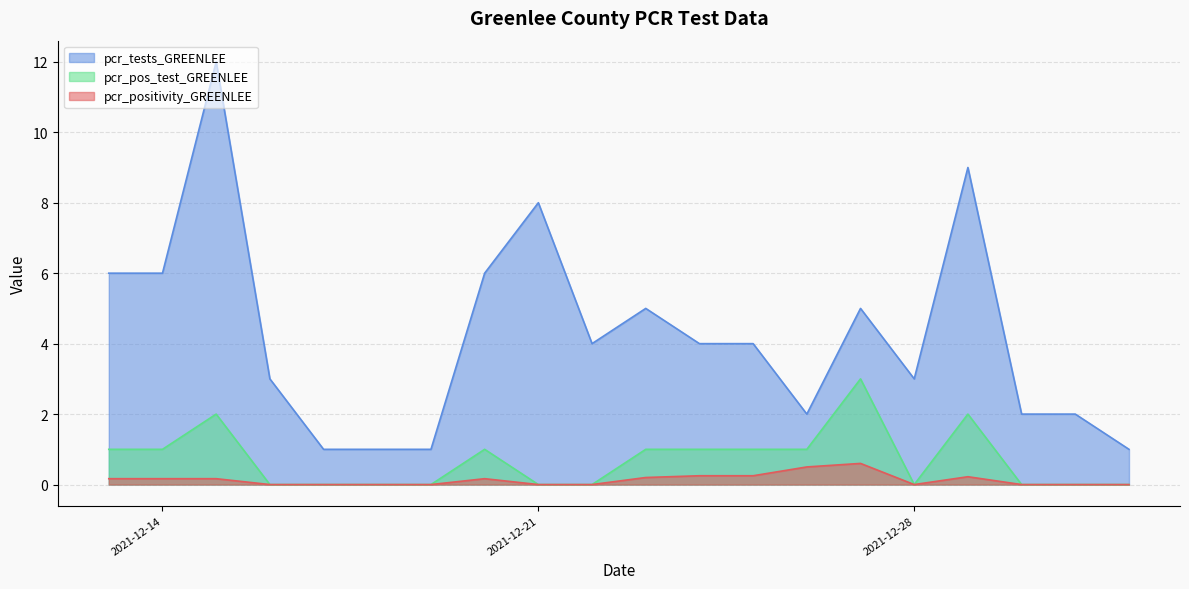

At which category is the sum across all series the highest?

2021-12-15